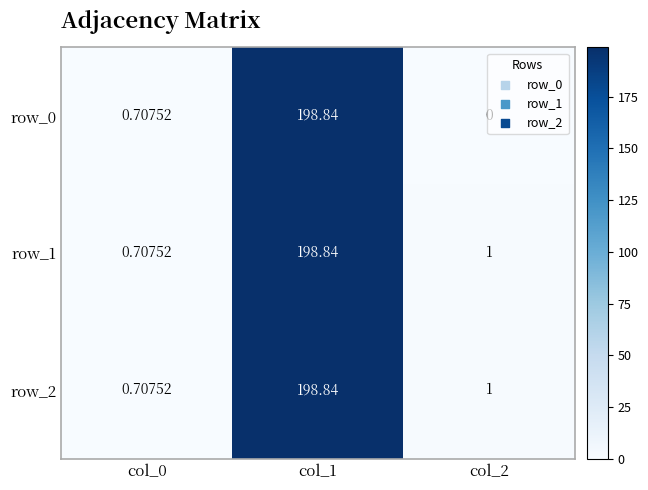

Is the value of row_2 at col_1 greater than the value of row_1 at col_0?

Yes